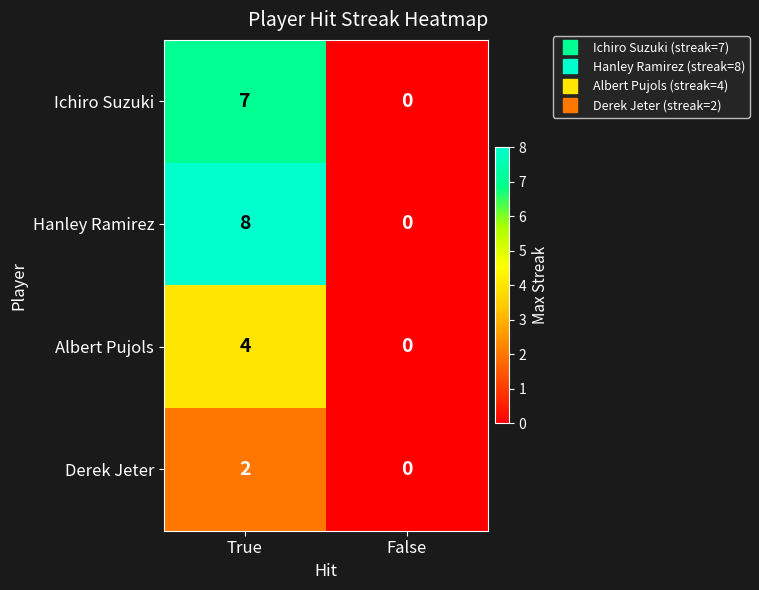

Which series changed the most between True and False?

Hanley Ramirez